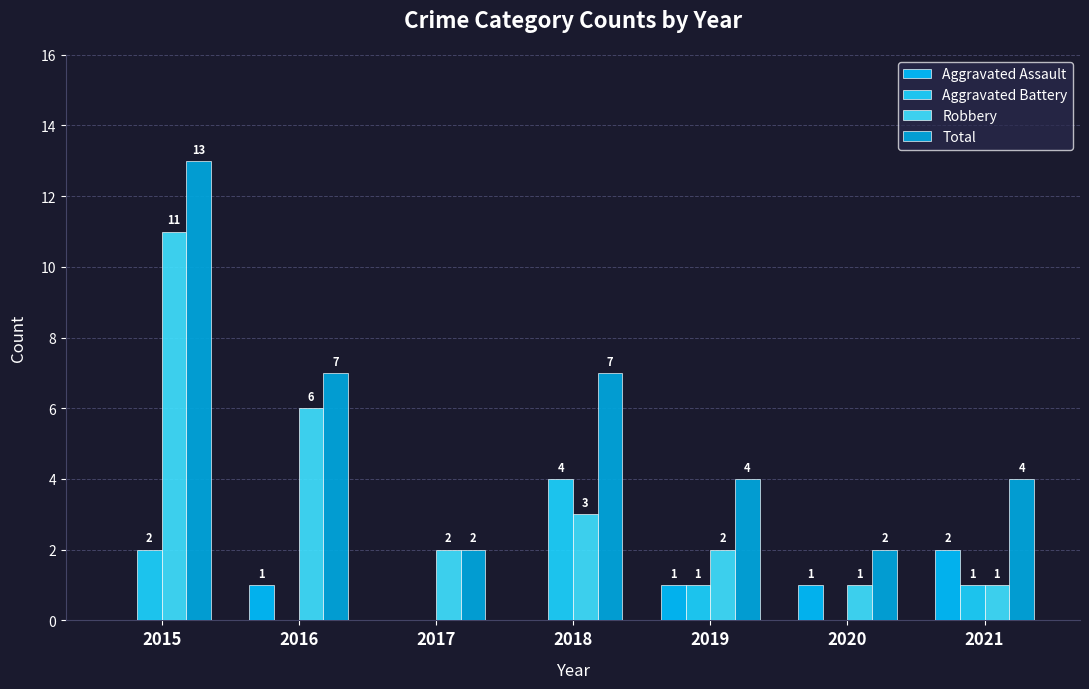

Count the number of data series in this chart.

4